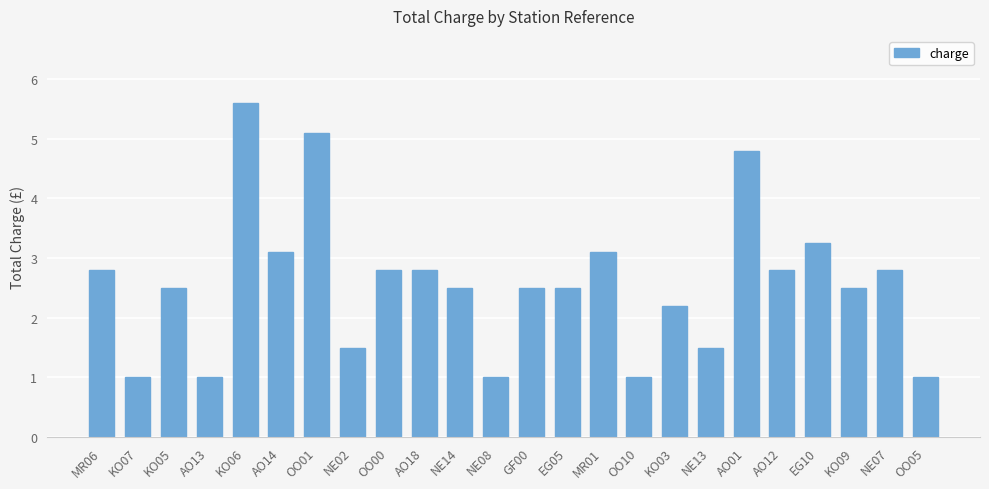

Is it true that the value at MR06 is 2.8?

True